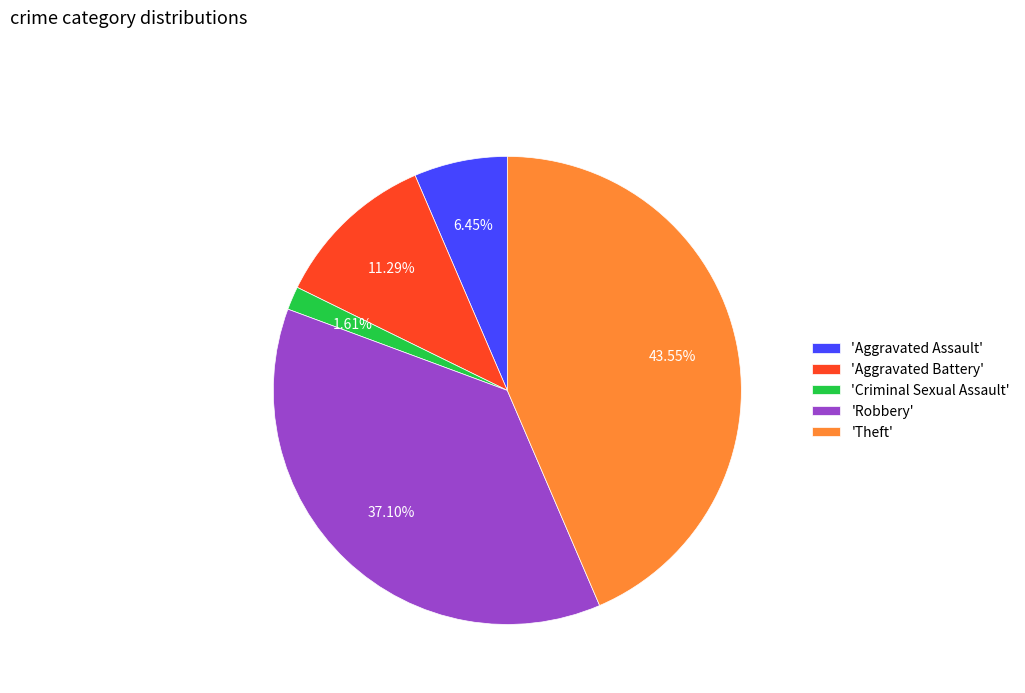

Rank the categories by value from highest to lowest.

'Theft', 'Robbery', 'Aggravated Battery', 'Aggravated Assault', 'Criminal Sexual Assault'